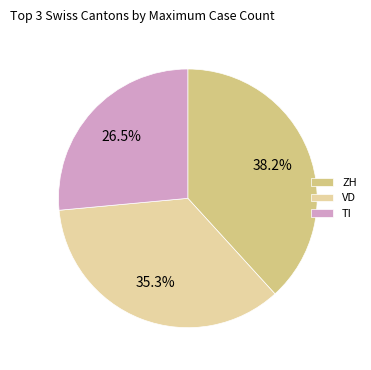

Does TI represent more than half of the total?

No